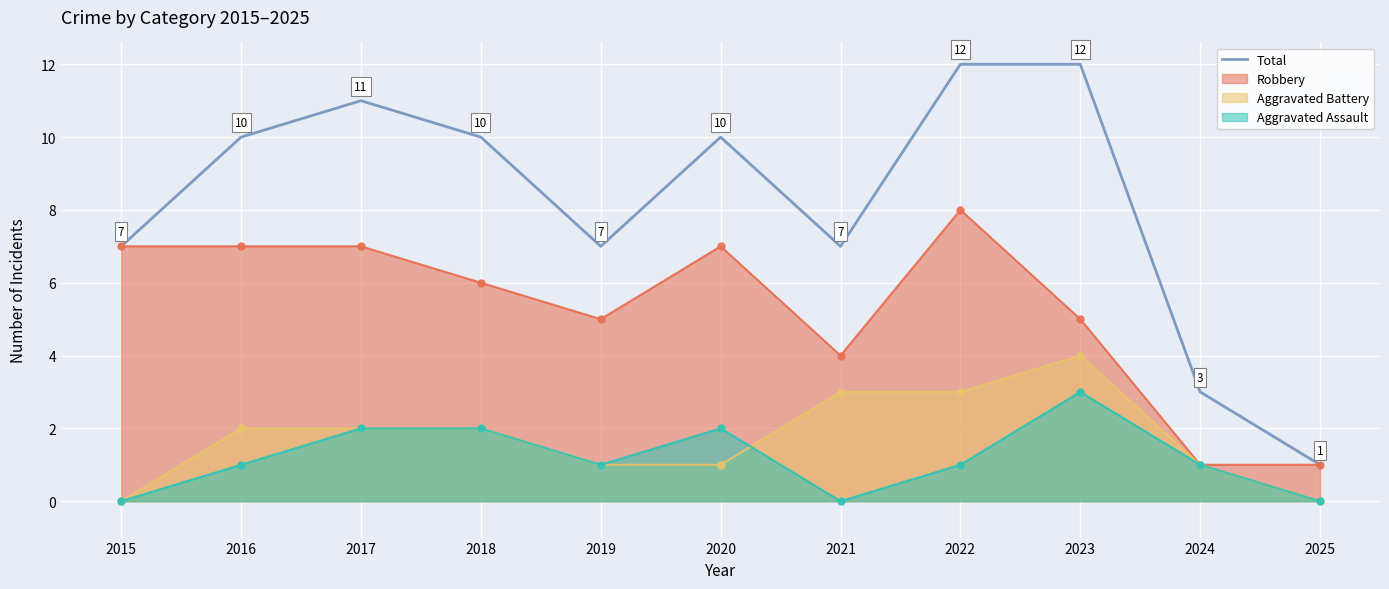

How many lines are shown in the chart?

1